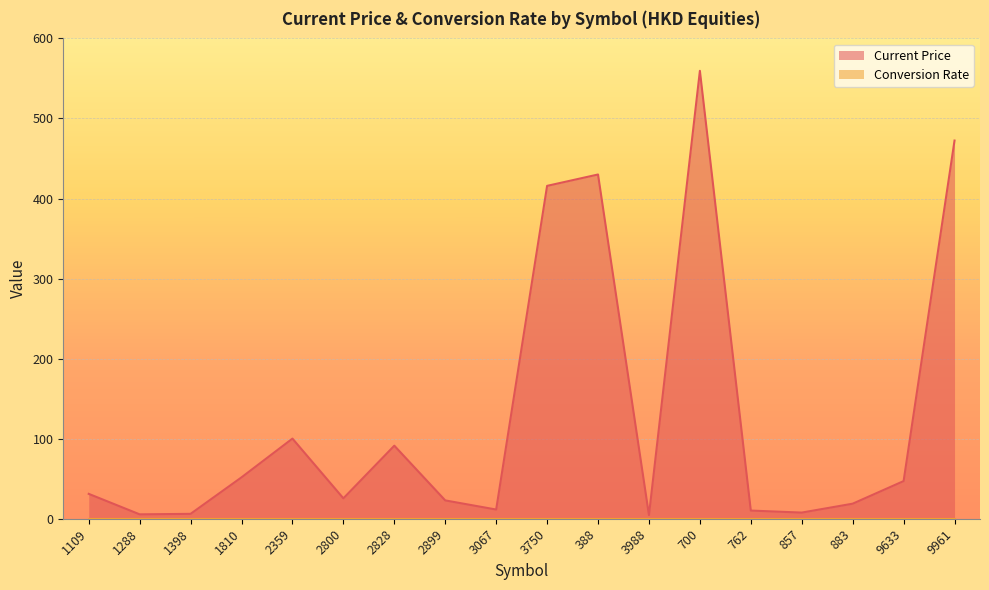

At which label is the value closest to 282?

3750